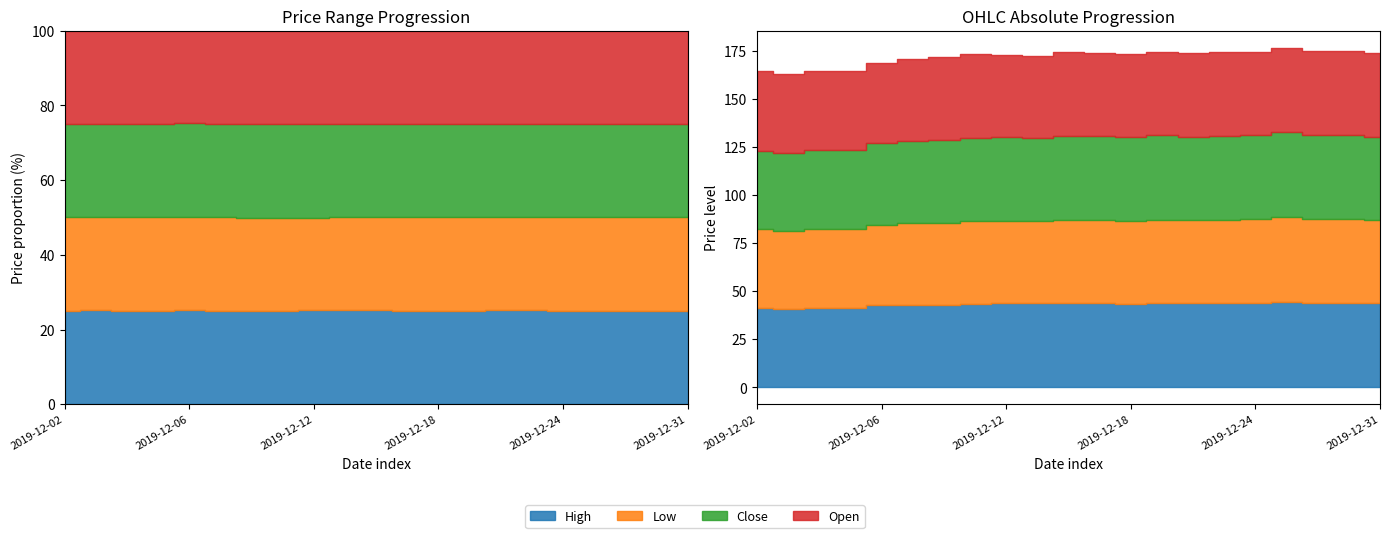

At which category does High reach its first local peak?

2019-12-16